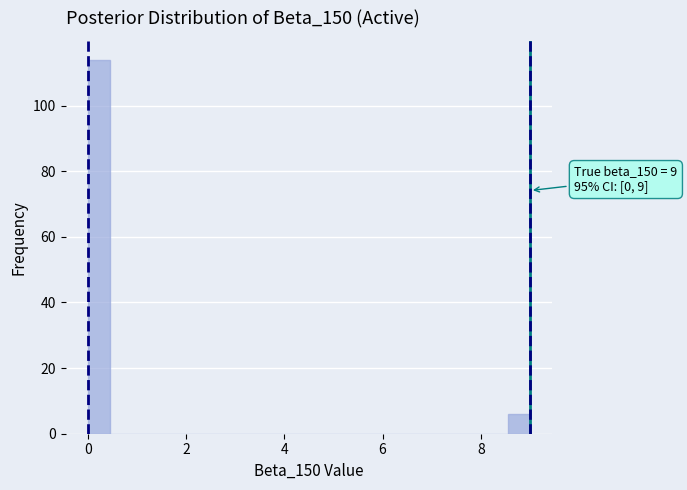

Read against the x-axis, roughly where is the centre of the tallest bar?

0.2